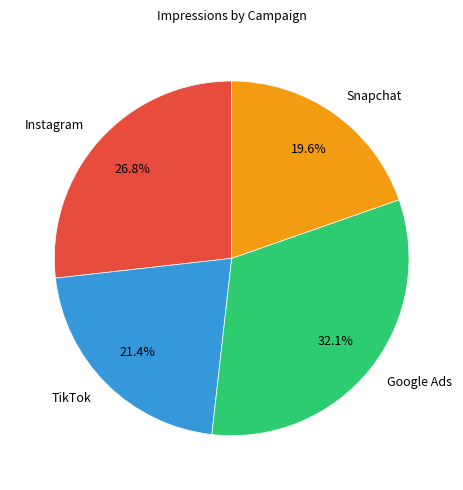

Is the sum of Snapchat and Instagram greater than half?

No